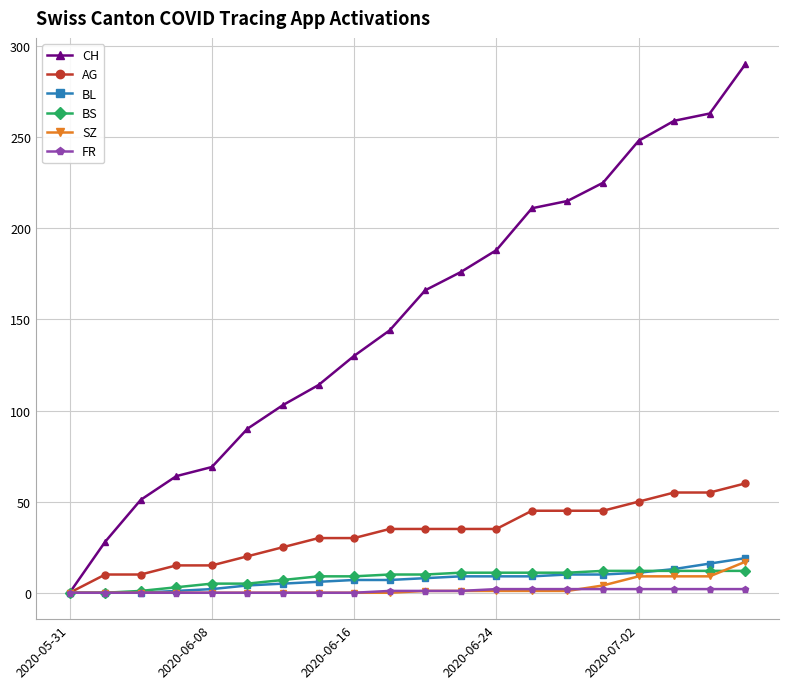

How many positive values does the CH series have?

19